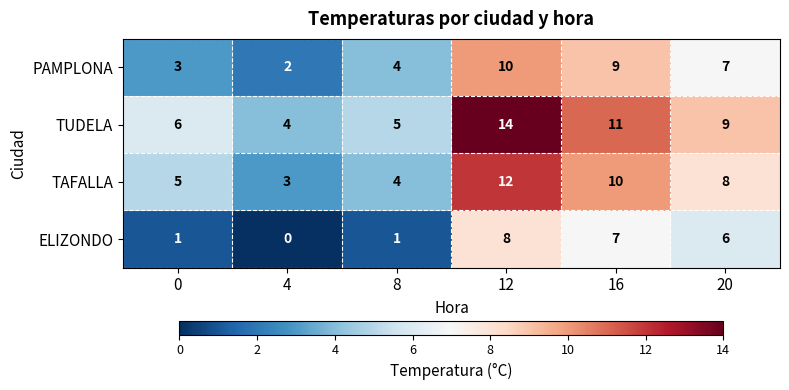

Which series has the largest total across all categories?

TUDELA